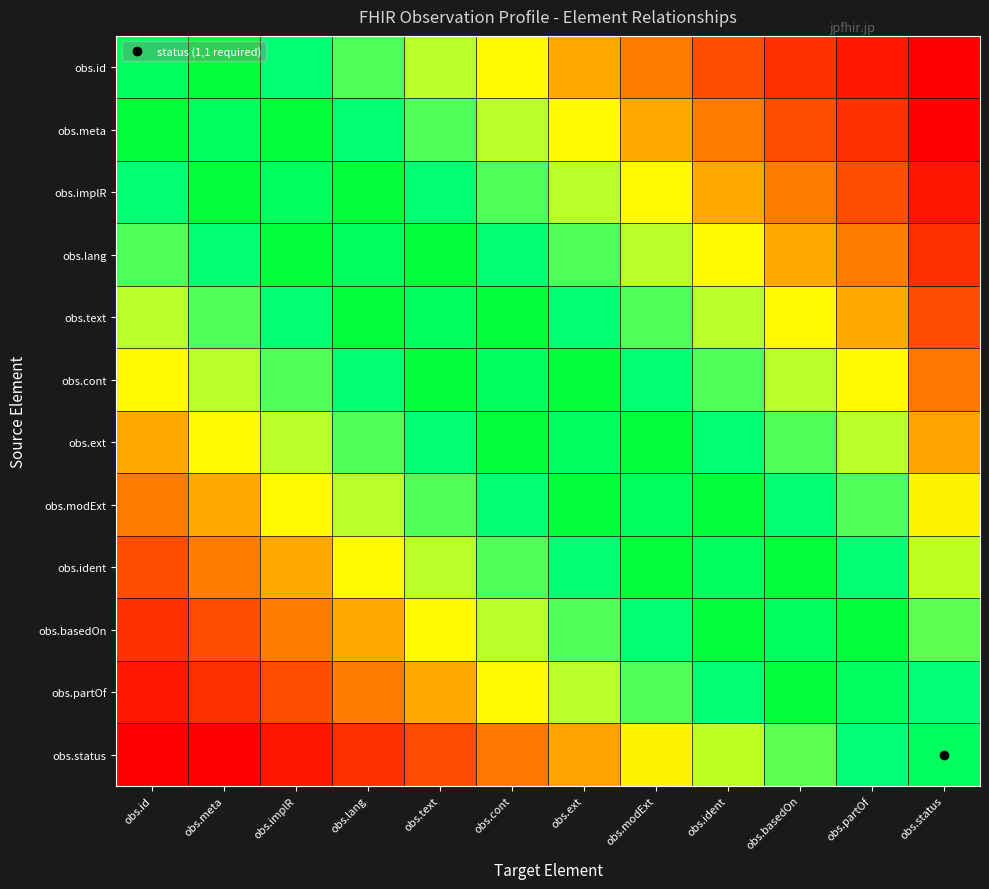

Which has a higher value, obs.id or obs.ext?

obs.id